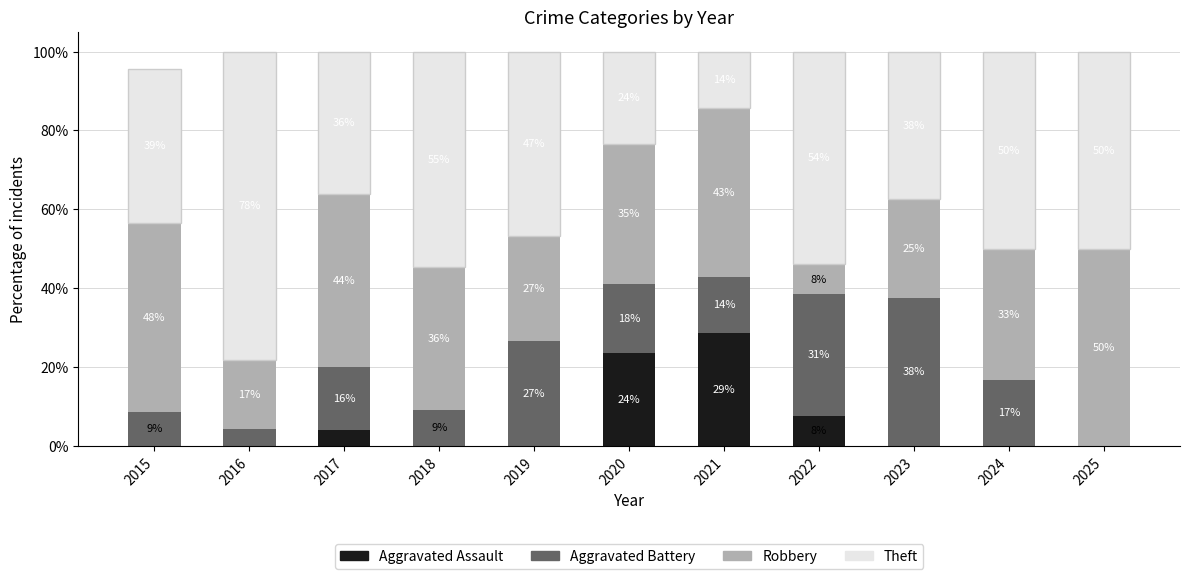

List the series in order of their overall mean, highest first.

Theft, Robbery, Aggravated Battery, Aggravated Assault